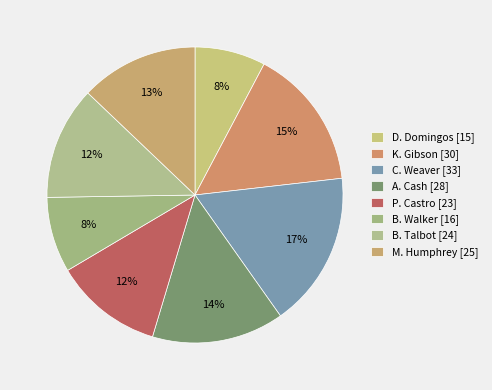

What percentage is the D. Domingos slice, to the nearest percent?

8%